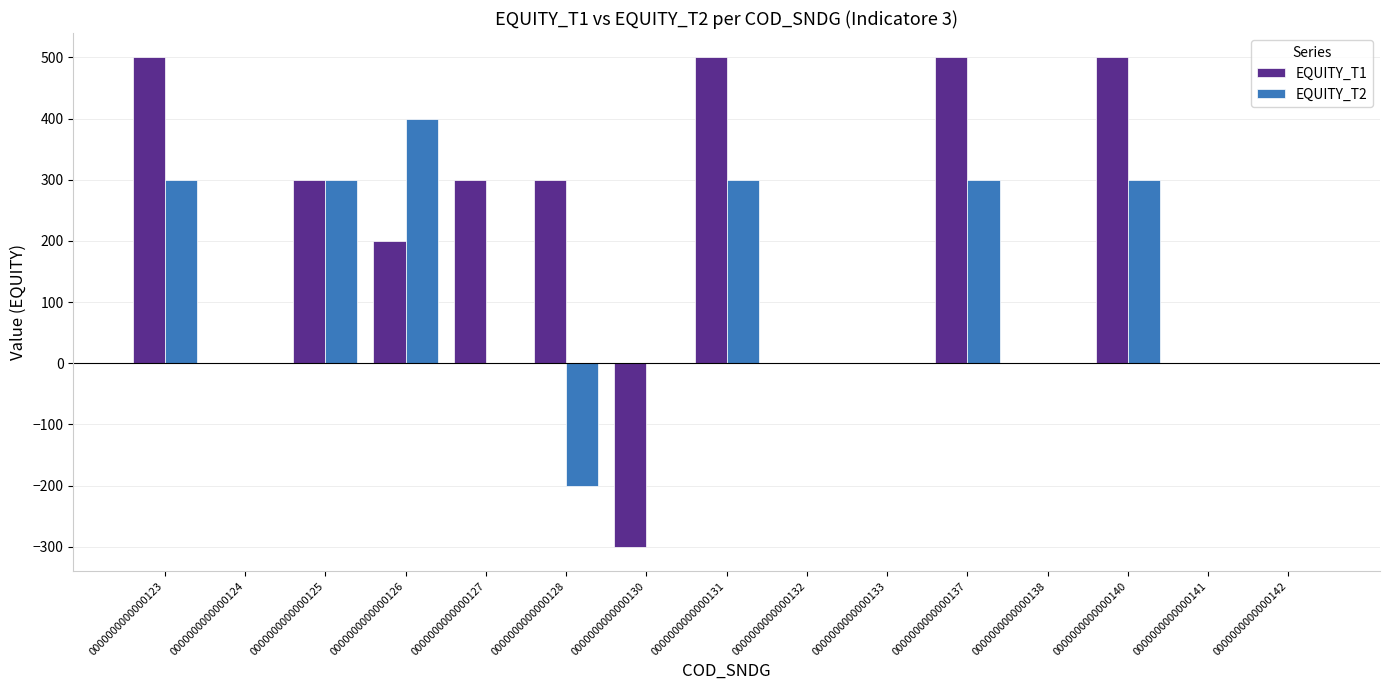

Which series changed the most between 0000000000000133 and 0000000000000137?

EQUITY_T1